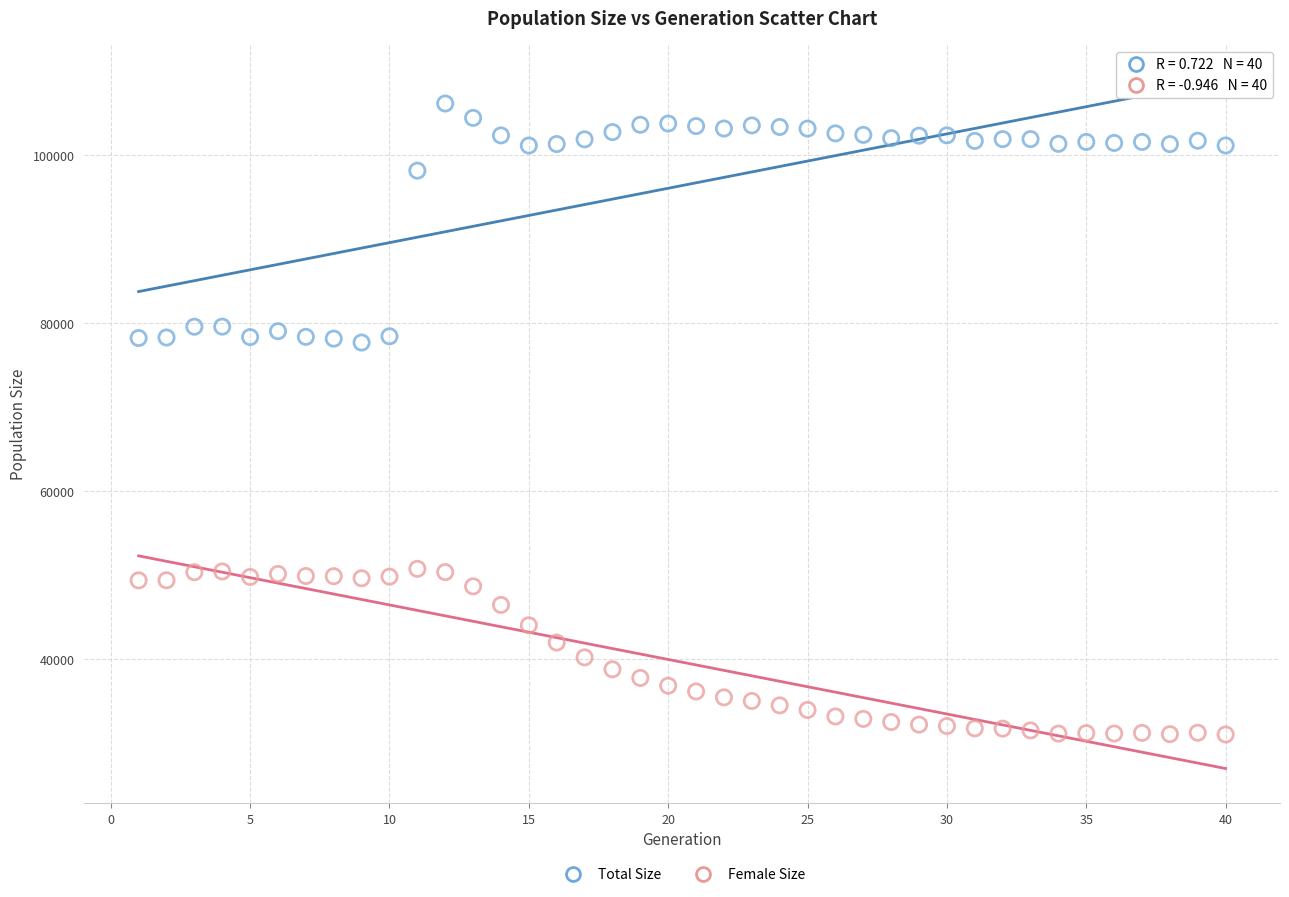

In the Total Size series, what Y value is closest to 91922?

98154